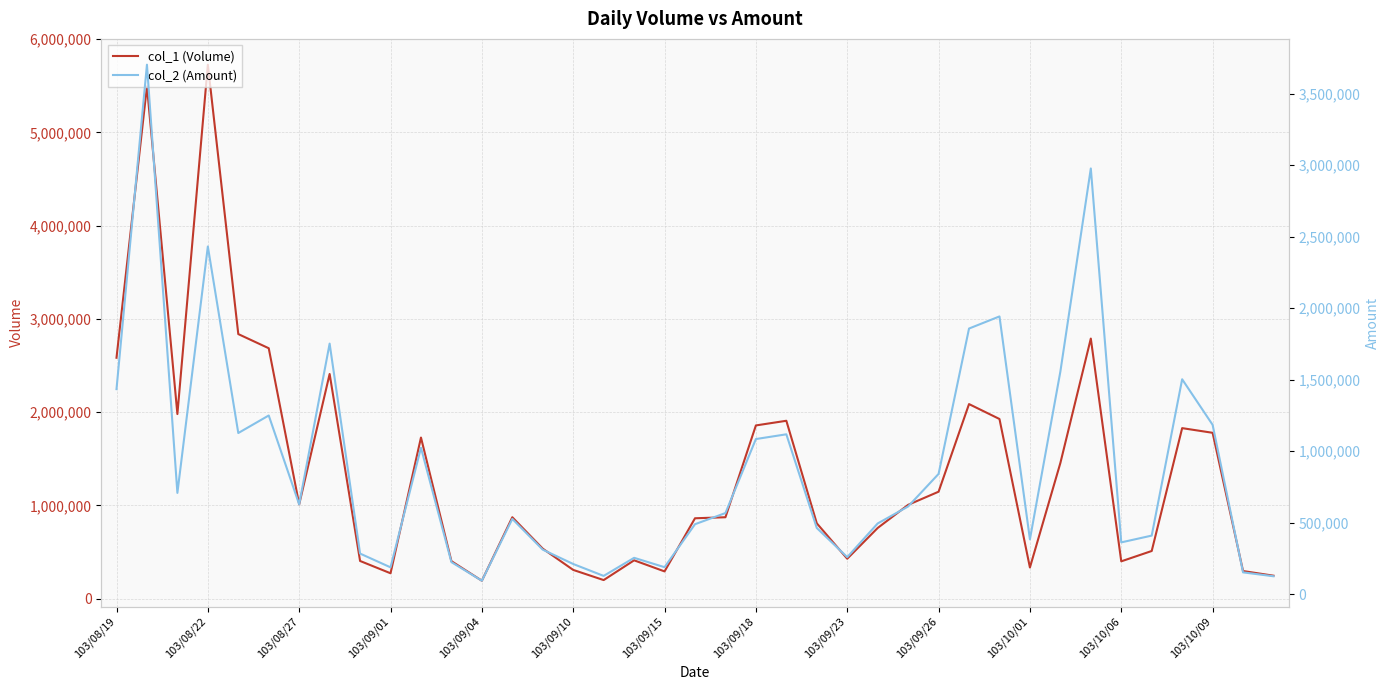

At how many categories does at least one series exceed 4335718?

2